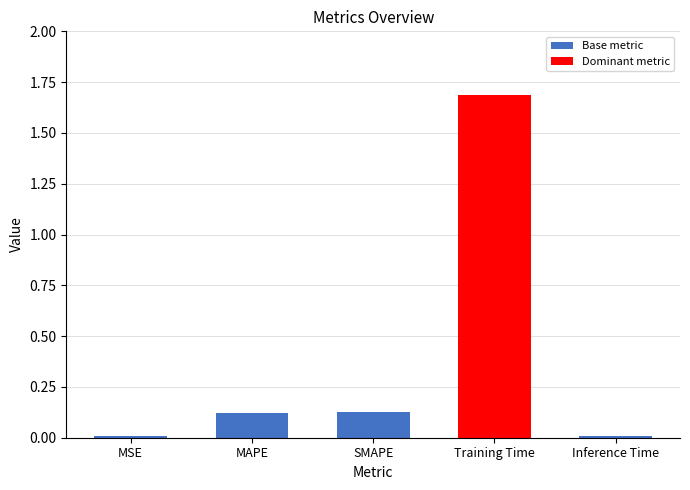

How many bars are there in each group?

2